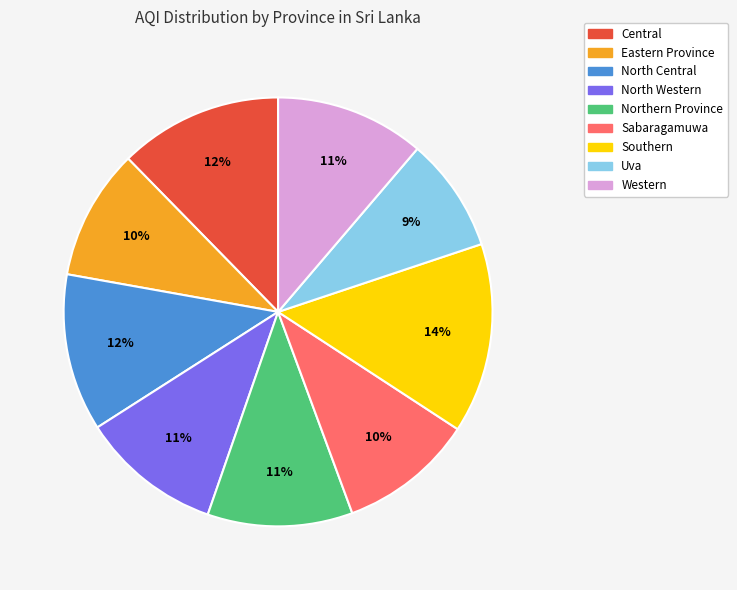

Which category has the smallest portion of the pie?

Uva